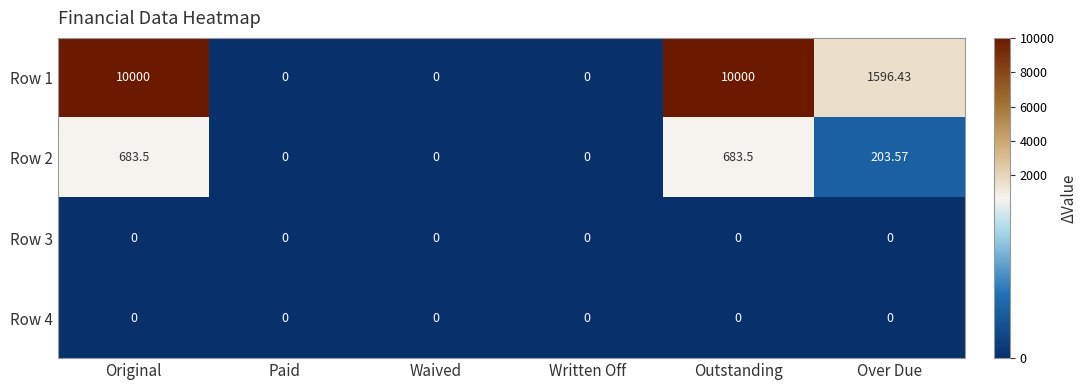

Rank the series by their maximum value, from highest to lowest.

Row 1, Row 2, Row 3, Row 4